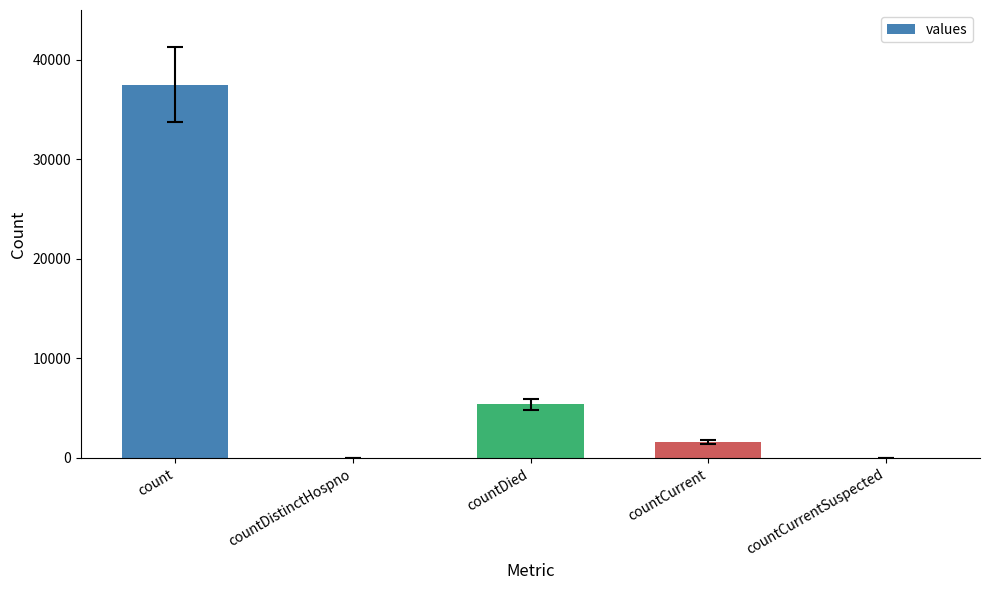

The value at countDied is 5398. True or false?

True